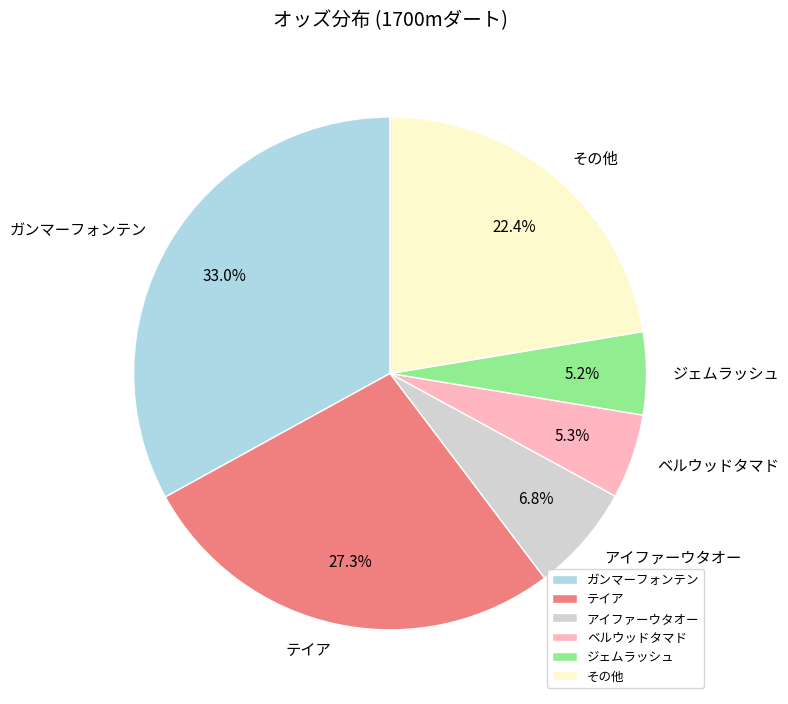

Does any single category account for the majority?

No